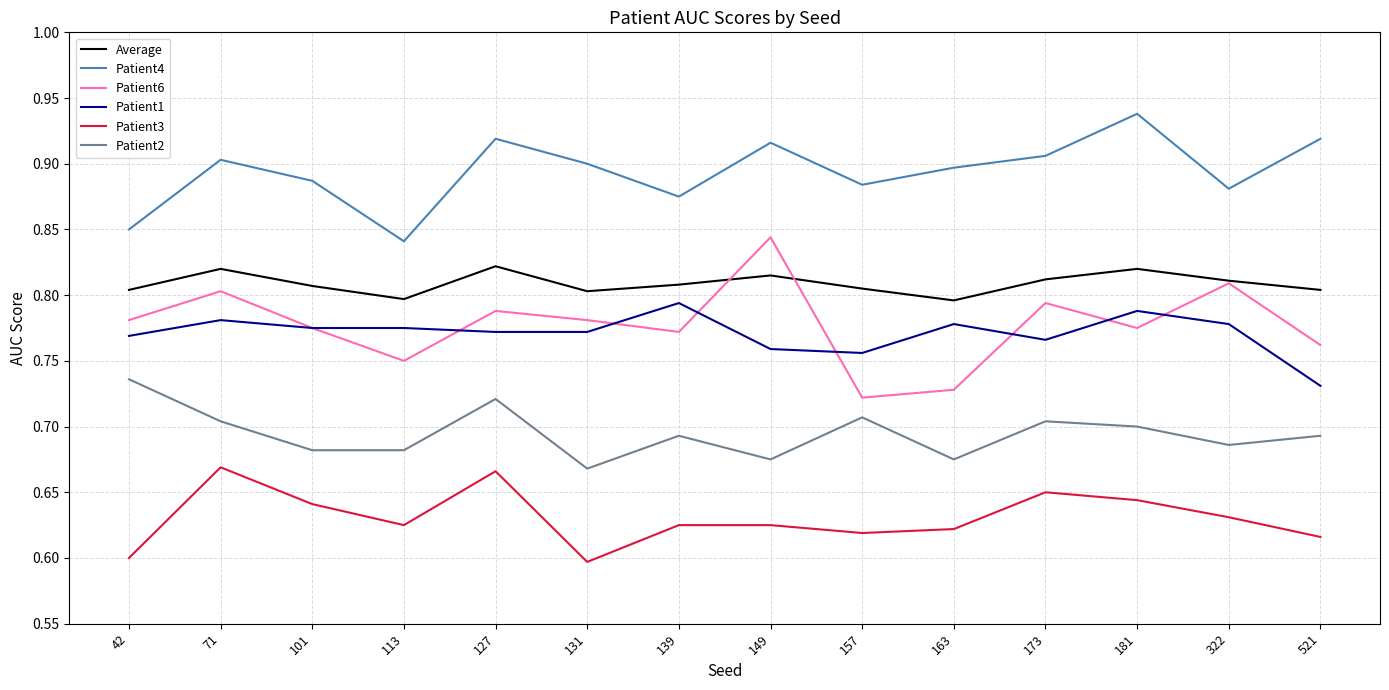

What is the total value across all series at 127?

4.7